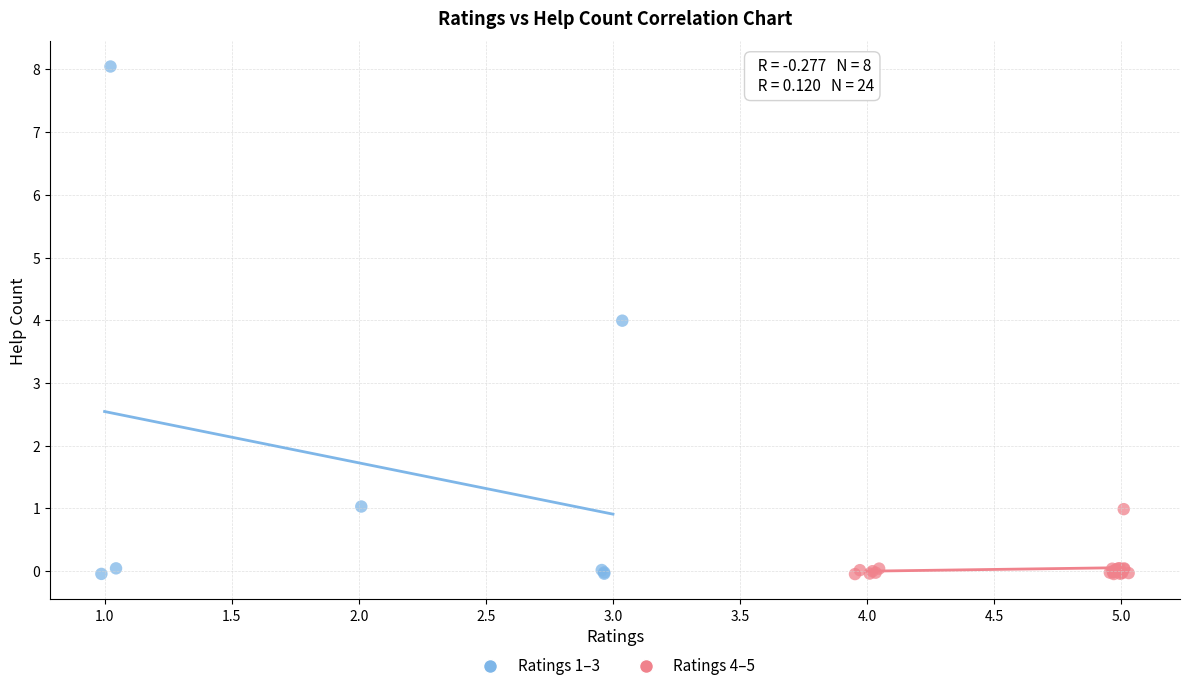

Which series has the widest spread of Y values?

Ratings 1–3